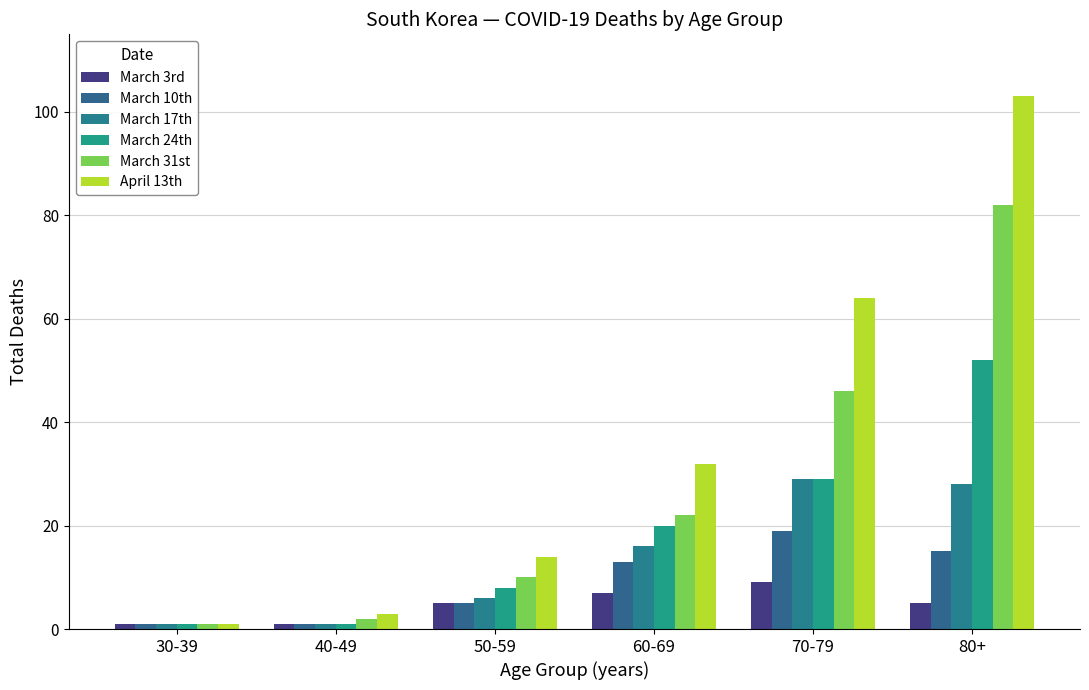

What is the sum of all March 10th values?

54